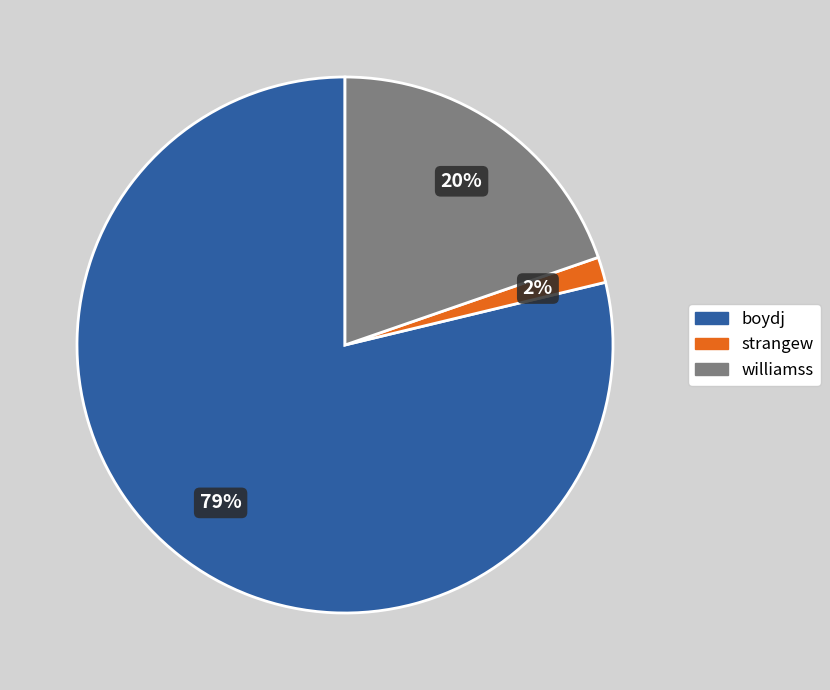

Between williamss and boydj, which is larger?

boydj